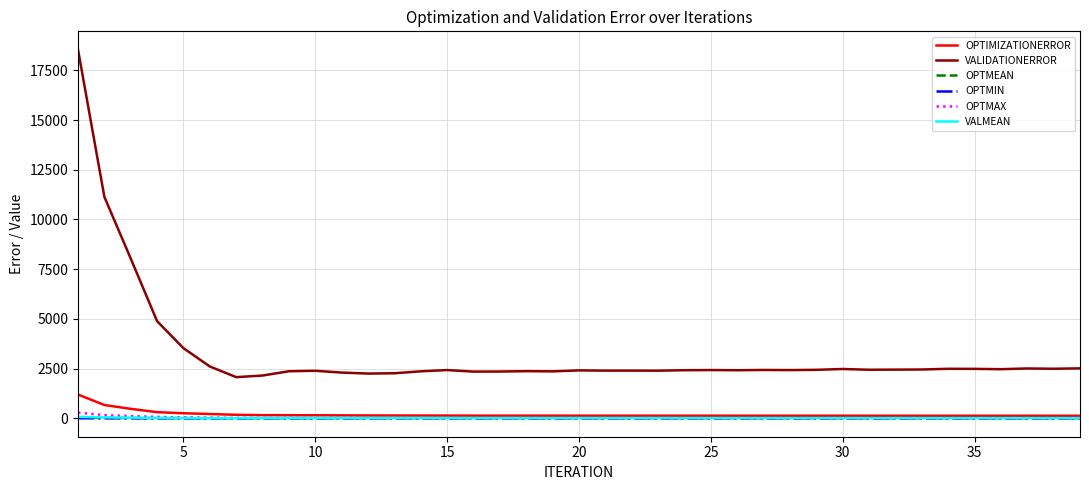

What is the maximum value for OPTMIN?

0.4